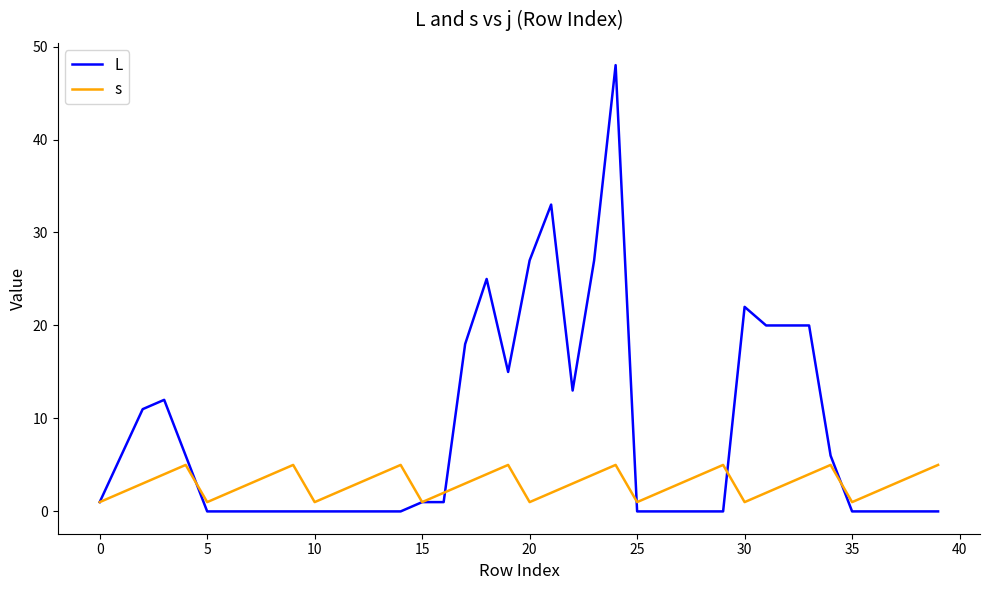

Does the chart display data point markers on the line(s)?

No